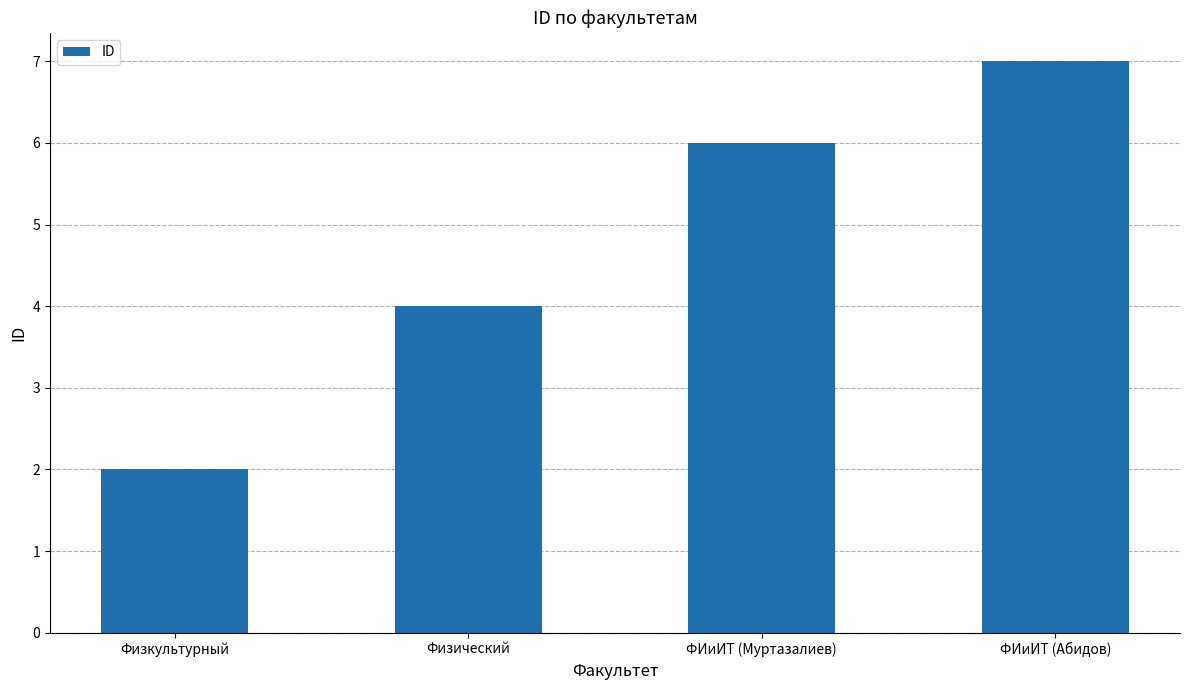

What is the maximum value shown in the chart?

7